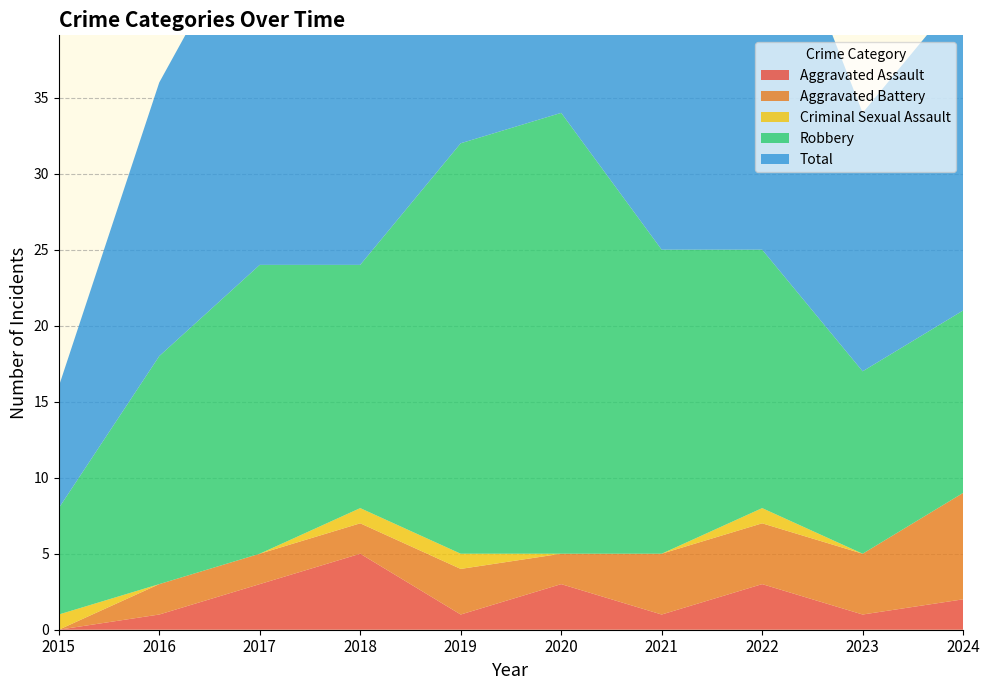

Reading right to left, what are all the values shown in this chart?

Aggravated Assault: 2	1	3	1	3	1	5	3	1	0
Aggravated Battery: 7	4	4	4	2	3	2	2	2	0
Criminal Sexual Assault: 0	0	1	0	0	1	1	0	0	1
Robbery: 12	12	17	20	29	27	16	19	15	7
Total: 21	17	26	25	34	32	24	24	18	8